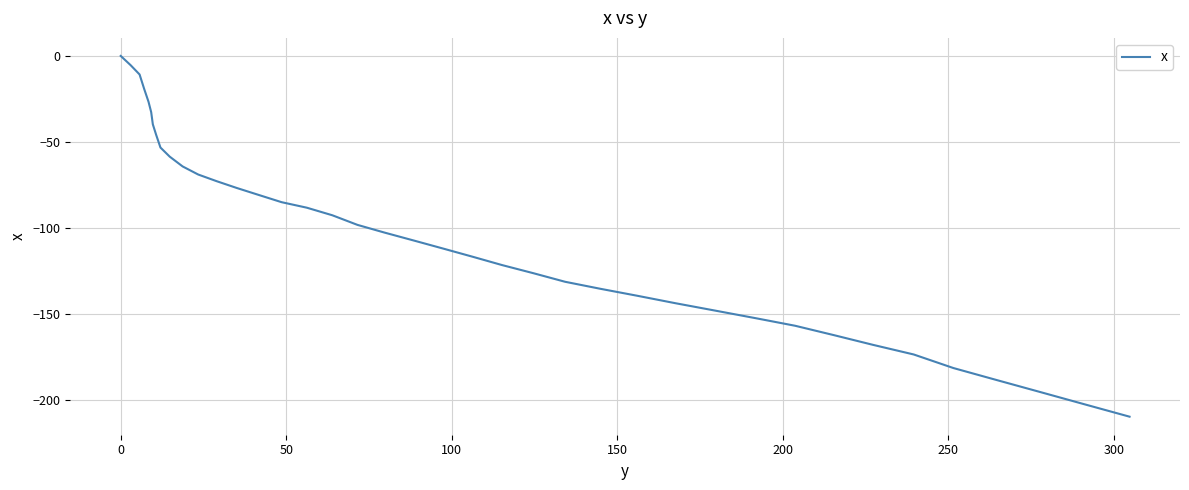

What is the smallest value displayed?

-209.9